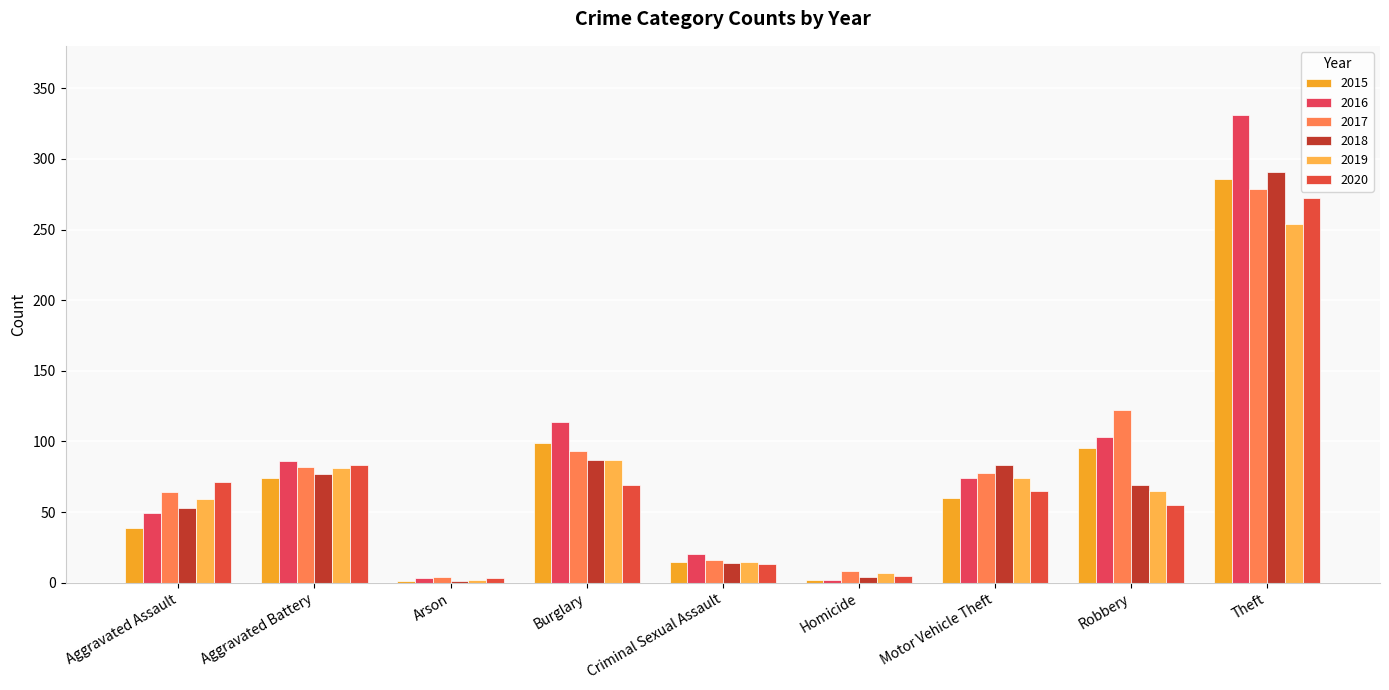

How many groups of bars are there?

9